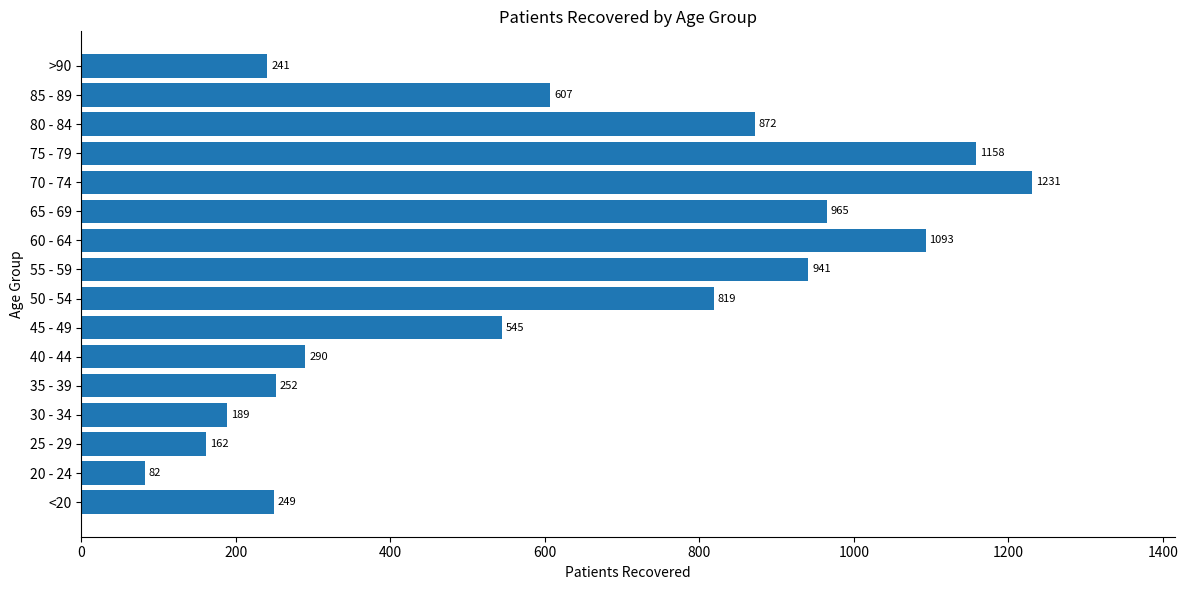

Does the chart contain any negative values?

No